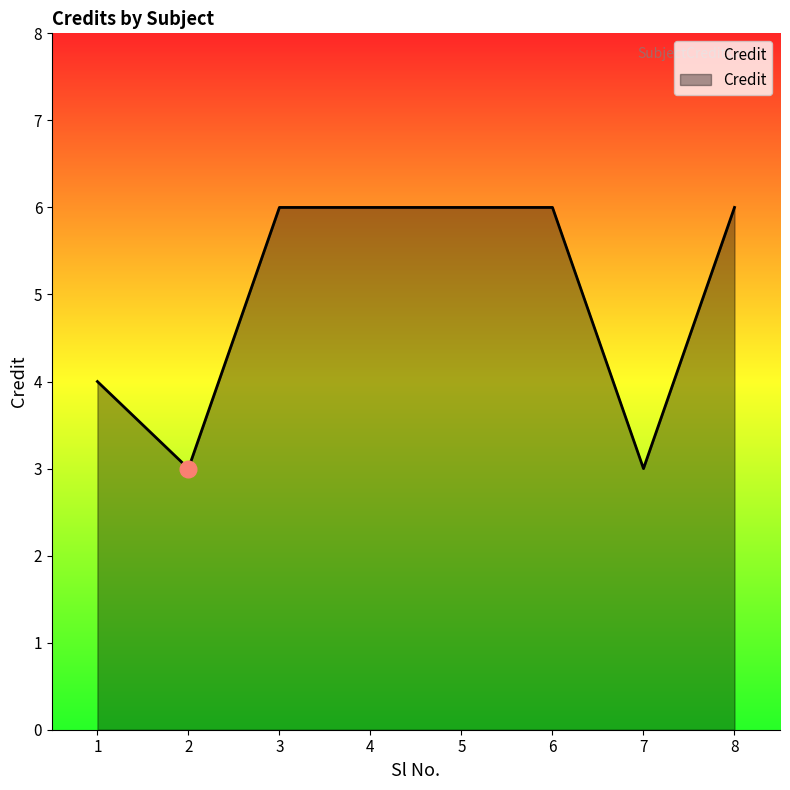

At which label is the value closest to 4?

1